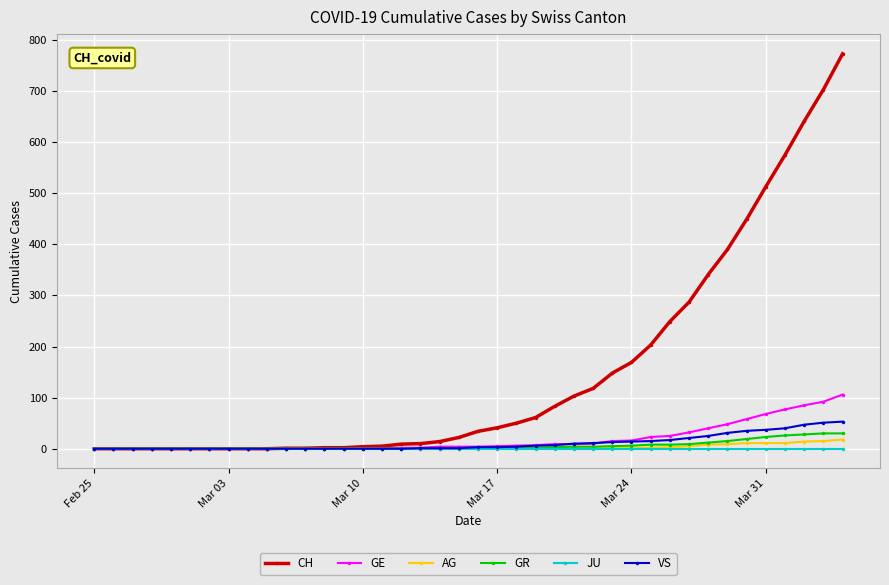

Which series has the largest total across all categories?

CH